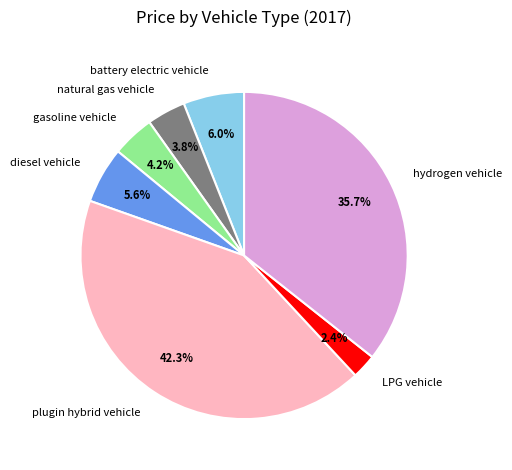

To the nearest percent, what percentage of the pie is hydrogen vehicle?

36%